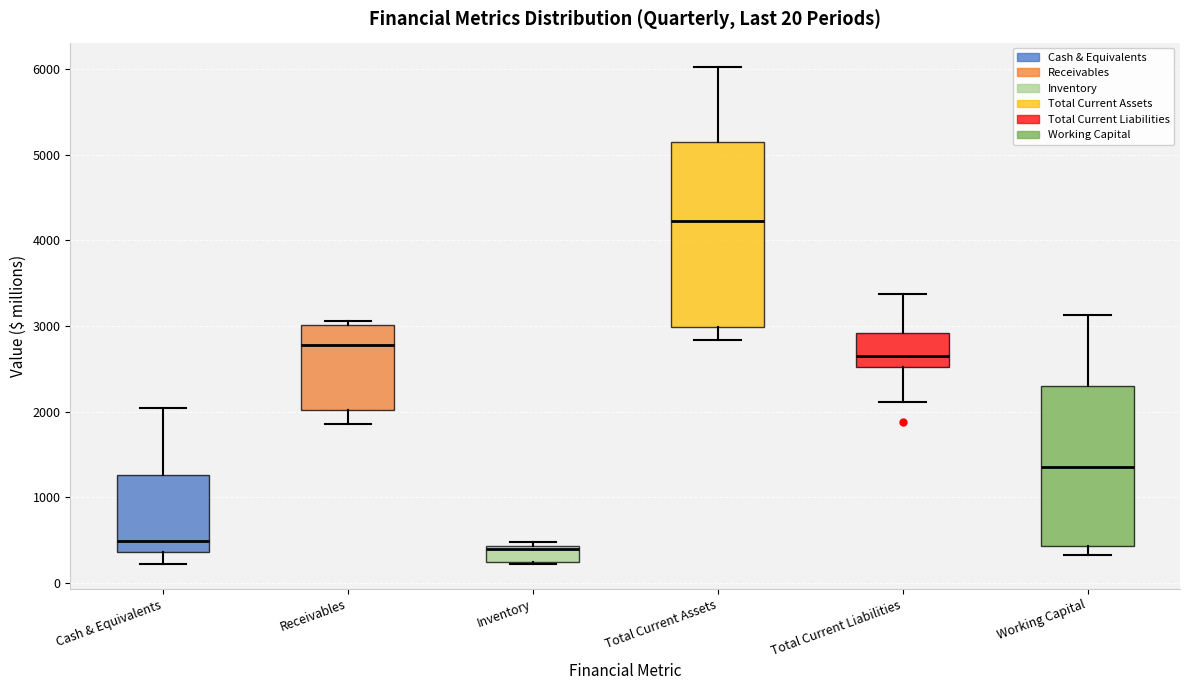

Comparing the boxes themselves (not the whiskers), which one is the tallest?

Total Current Assets